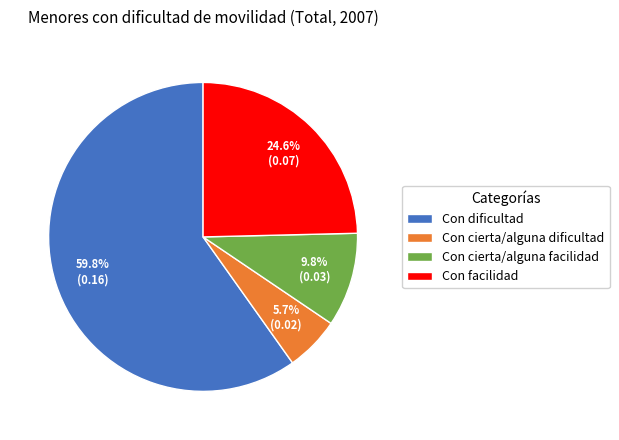

Which slice is the largest?

Con dificultad